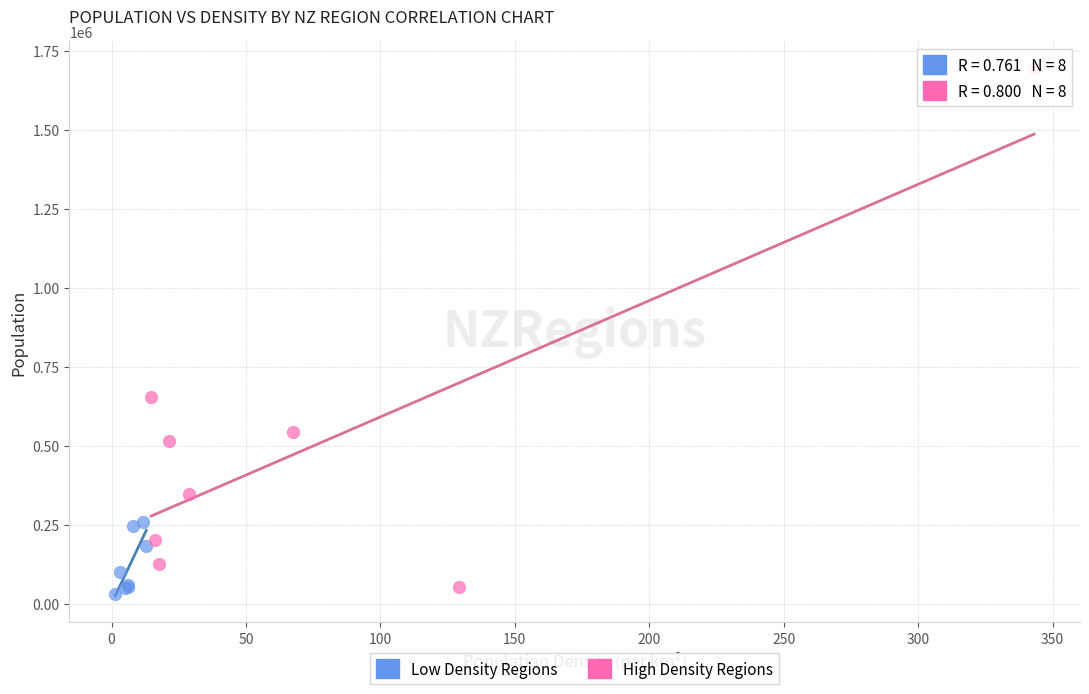

Which series has the widest spread of Y values?

High Density Regions